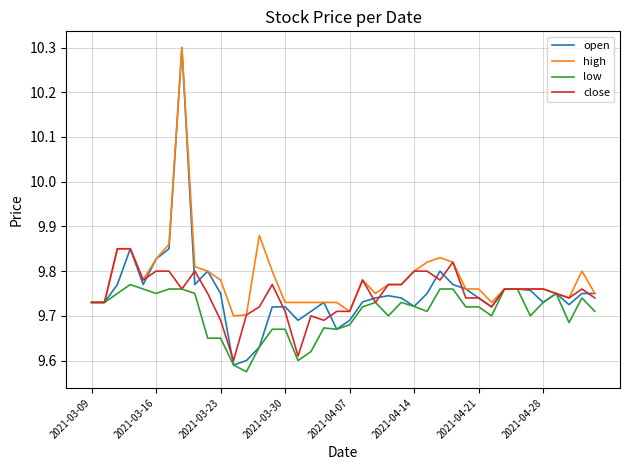

What is the maximum value shown in the chart?

10.3